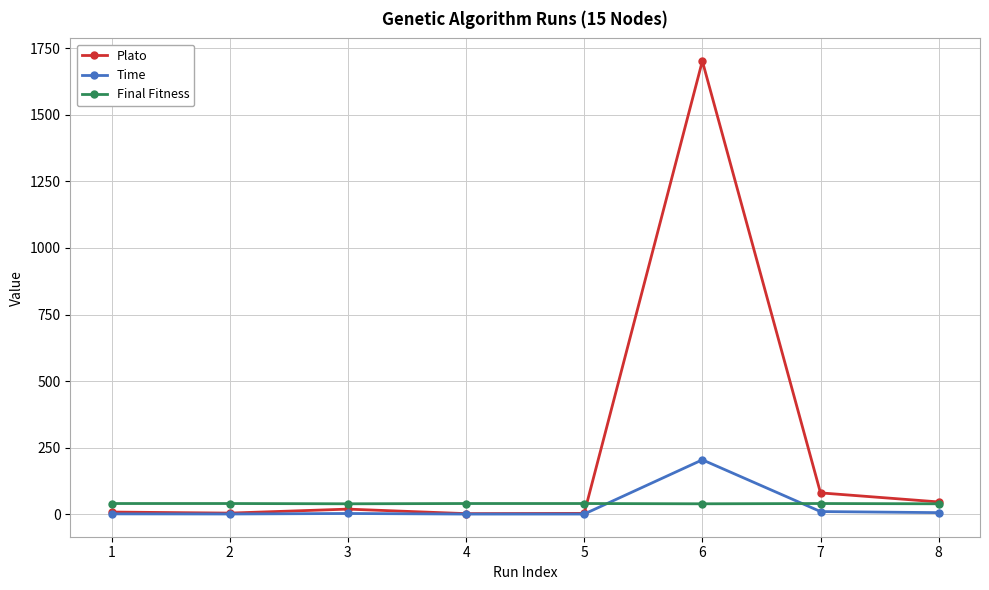

What is the maximum value shown in the chart?

1702.0